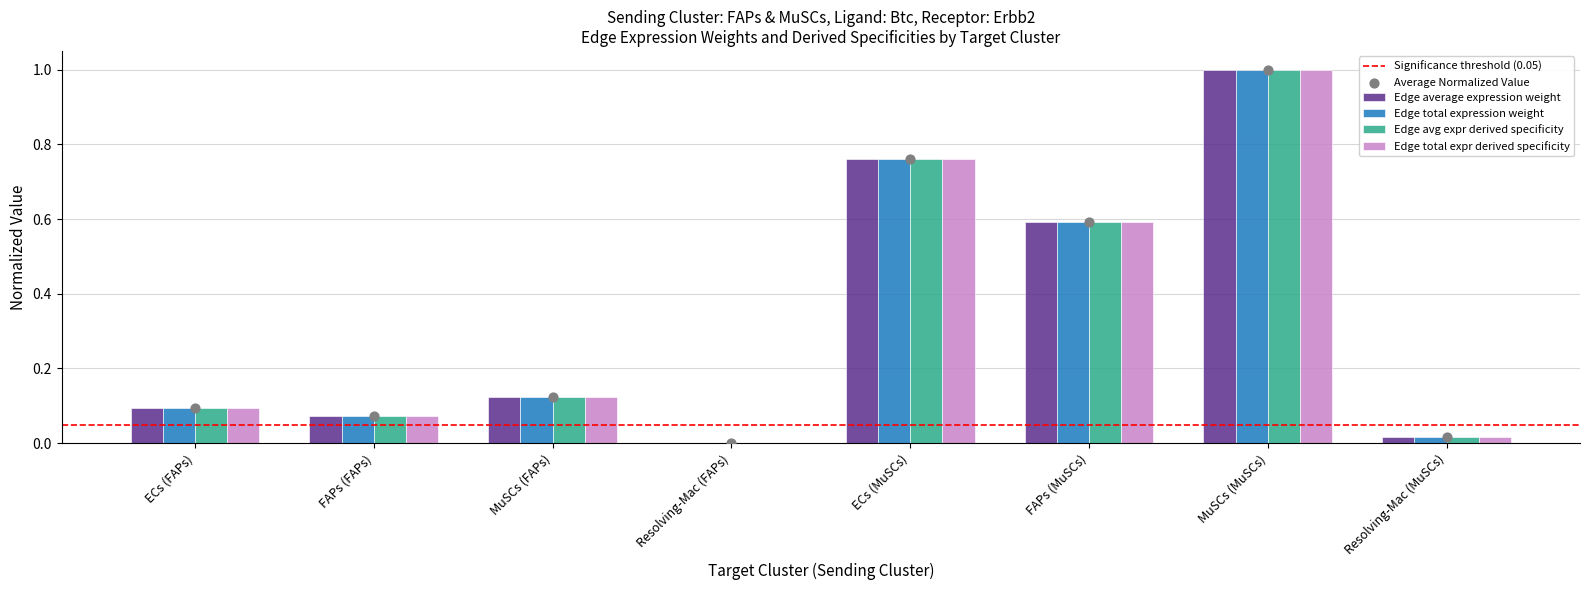

Which series reaches the minimum Y coordinate?

Edge average expression weight